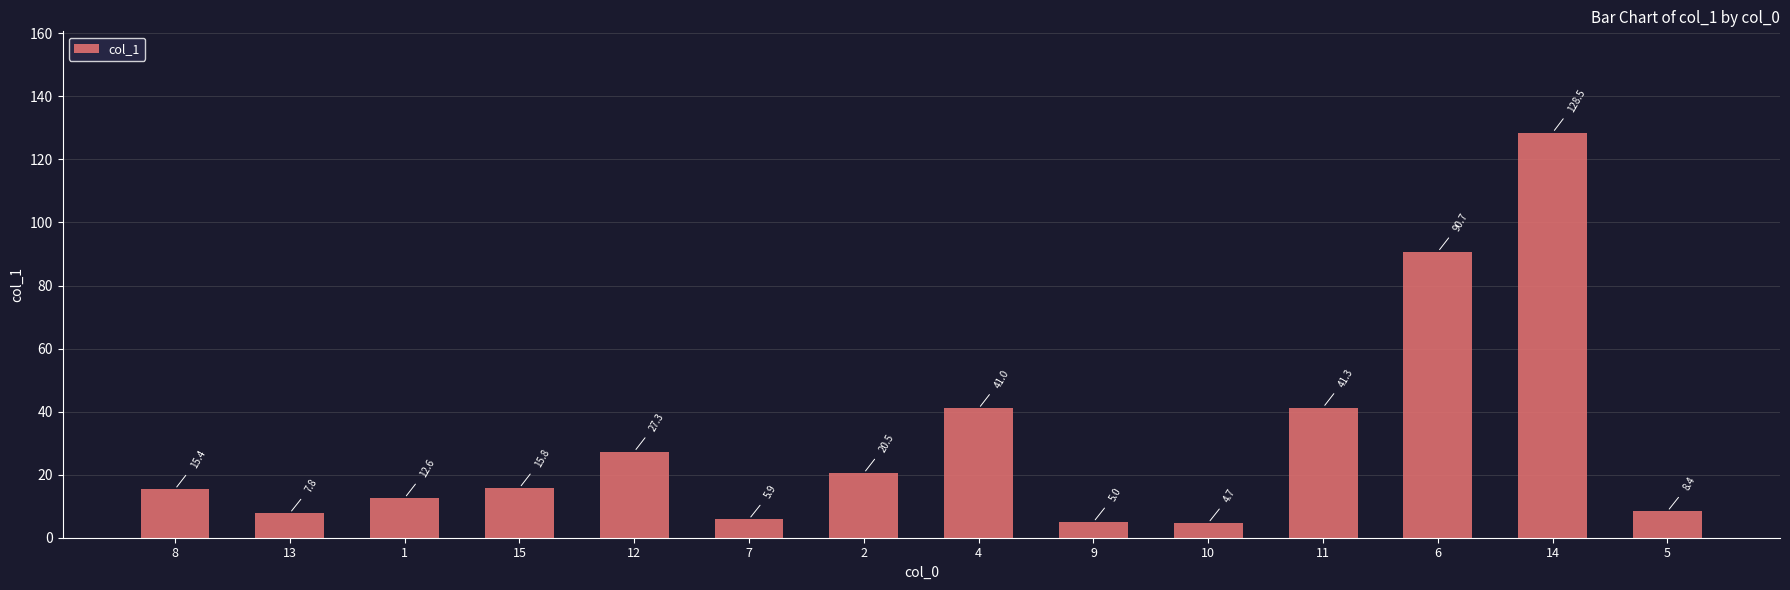

Which has a higher value, 4 or 8?

4